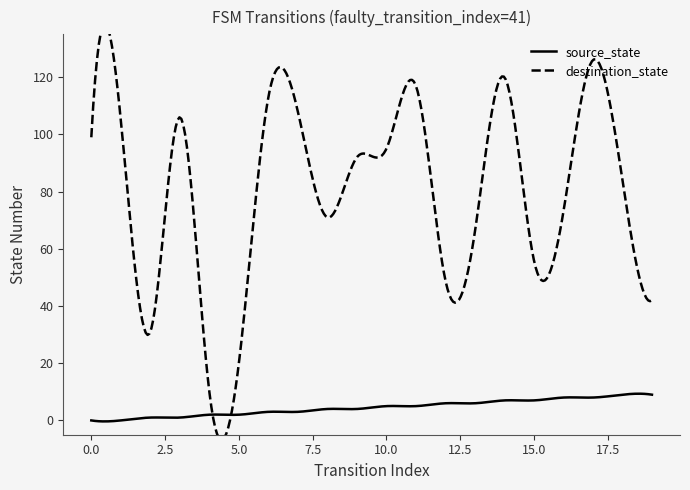

Between 15 and 4, which is larger?

15